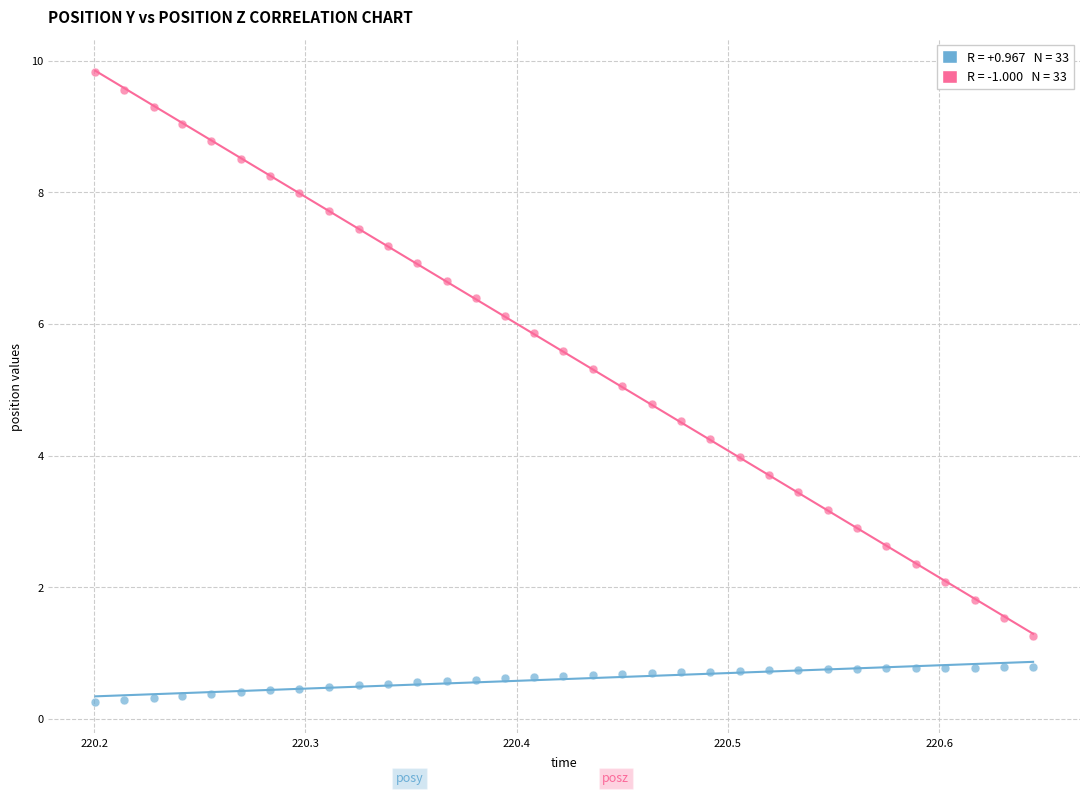

Across all data points, what is the range of X values (max minus min)?

0.4